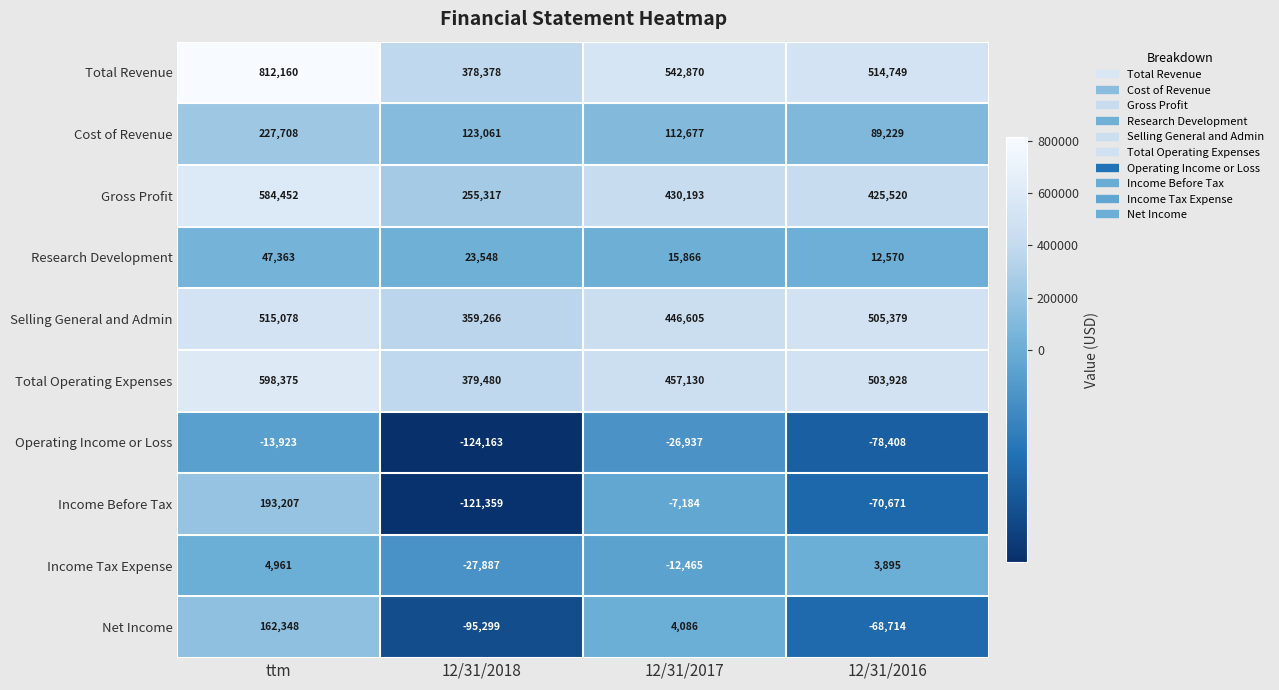

What is the total value across all series at 12/31/2018?

1150342